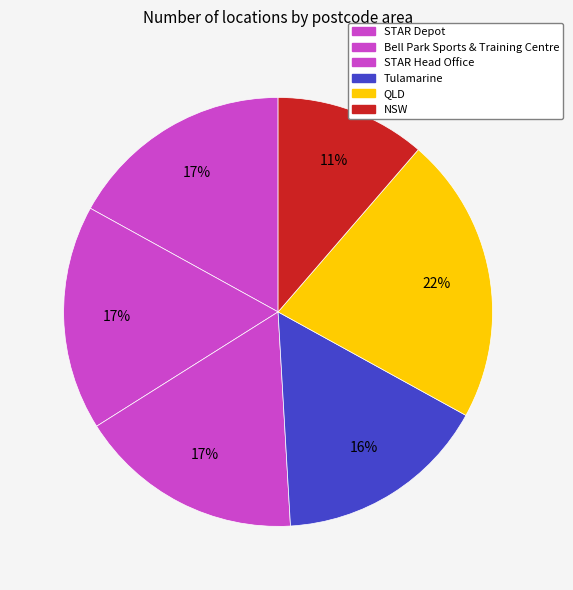

The Tulamarine slice represents 16% of the pie. True or false?

True